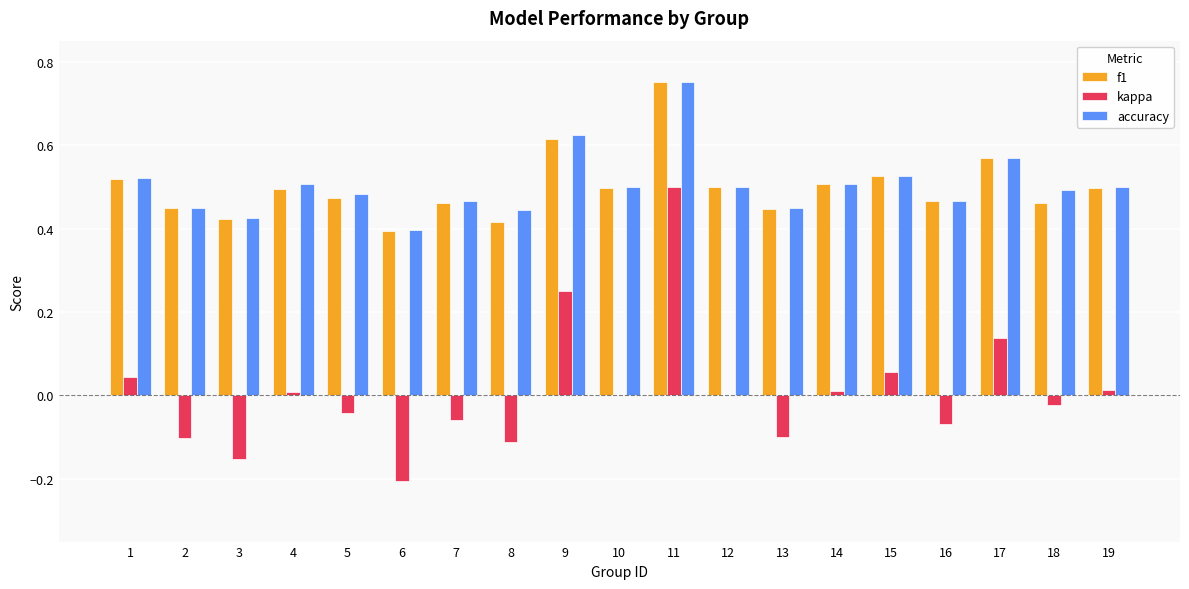

How many f1 values are between 0 and 1?

19